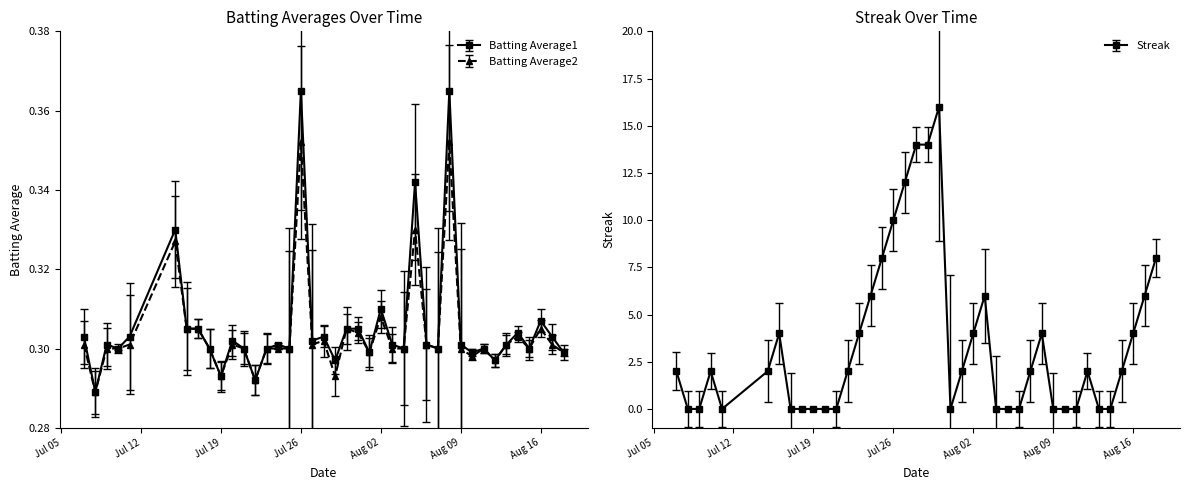

The Batting Average2 series shows 0.3 at 2010-07-18. True or false?

True